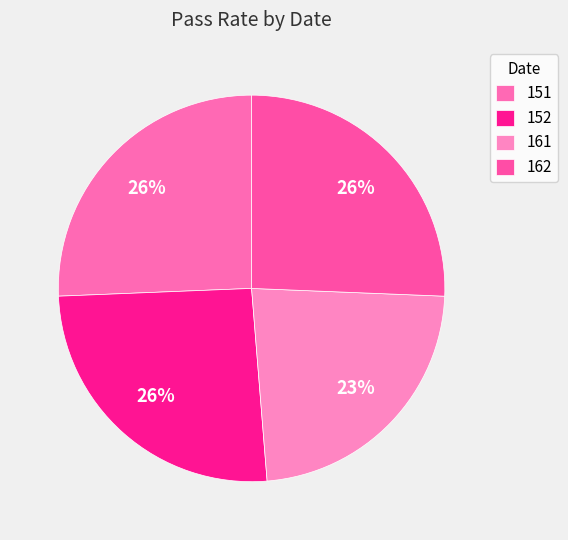

What is the smallest slice in the pie chart?

161